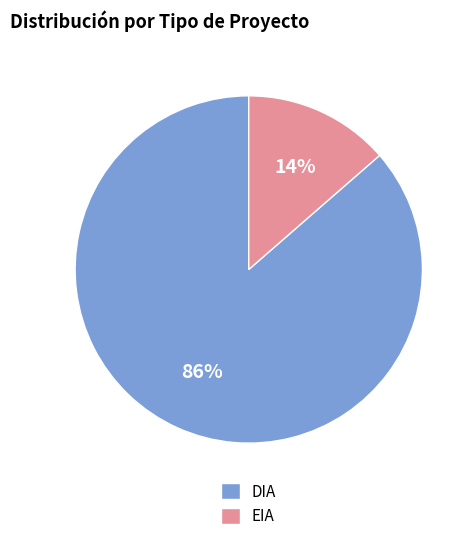

Which slice is the smallest?

EIA